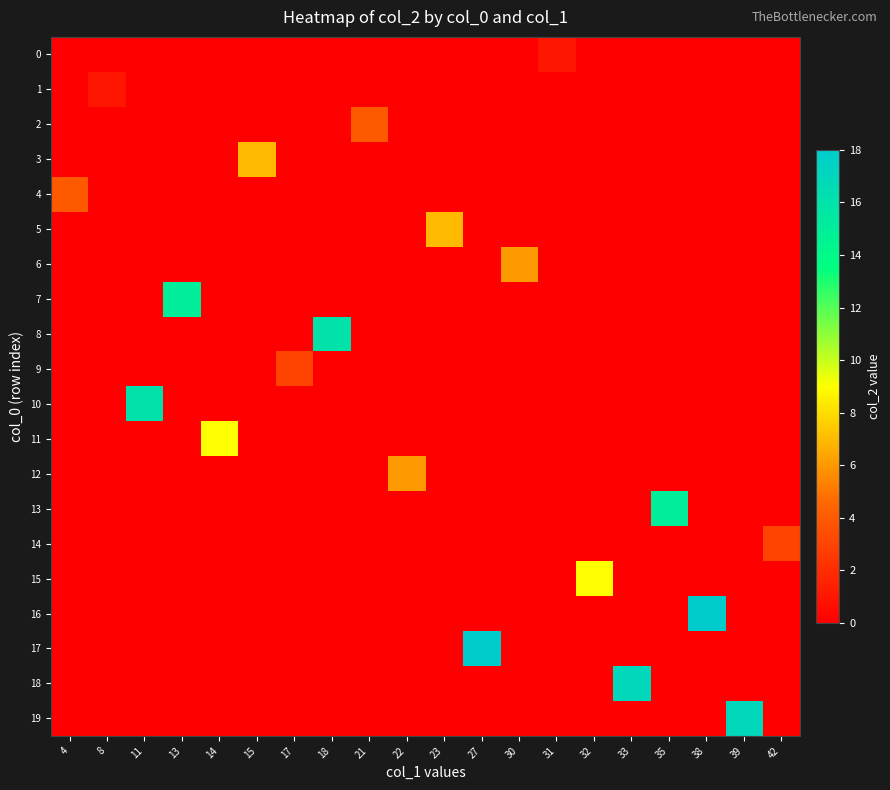

Which category has the lowest value across all series?

4